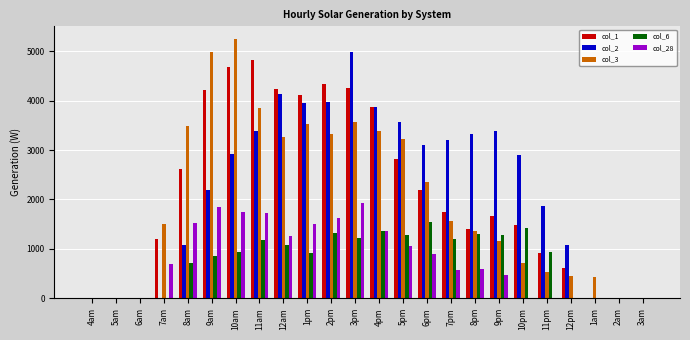

Are the bars horizontal?

No